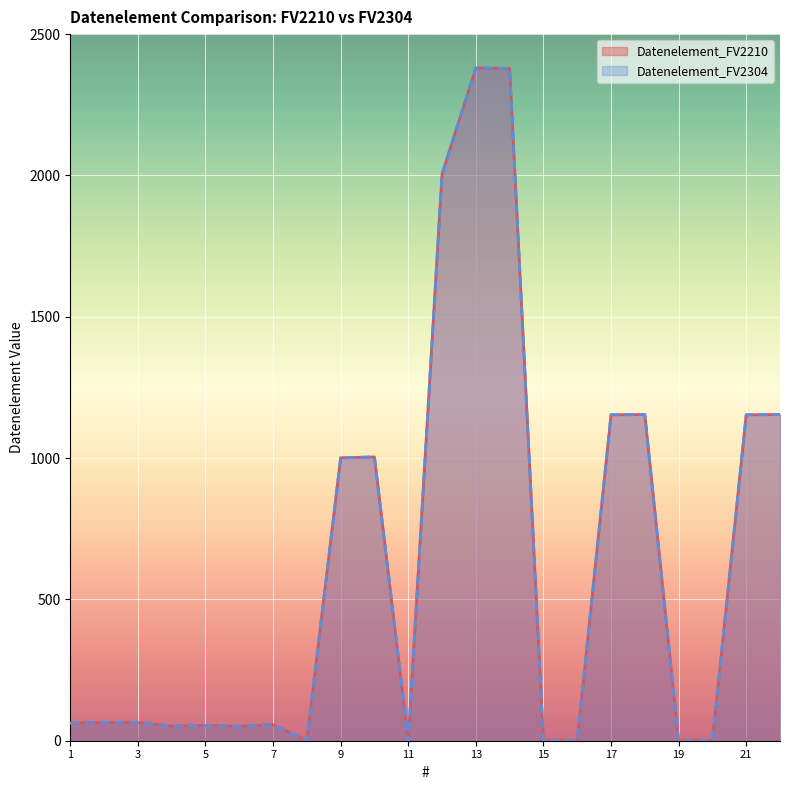

How many values in Datenelement_FV2210 are above zero?

16